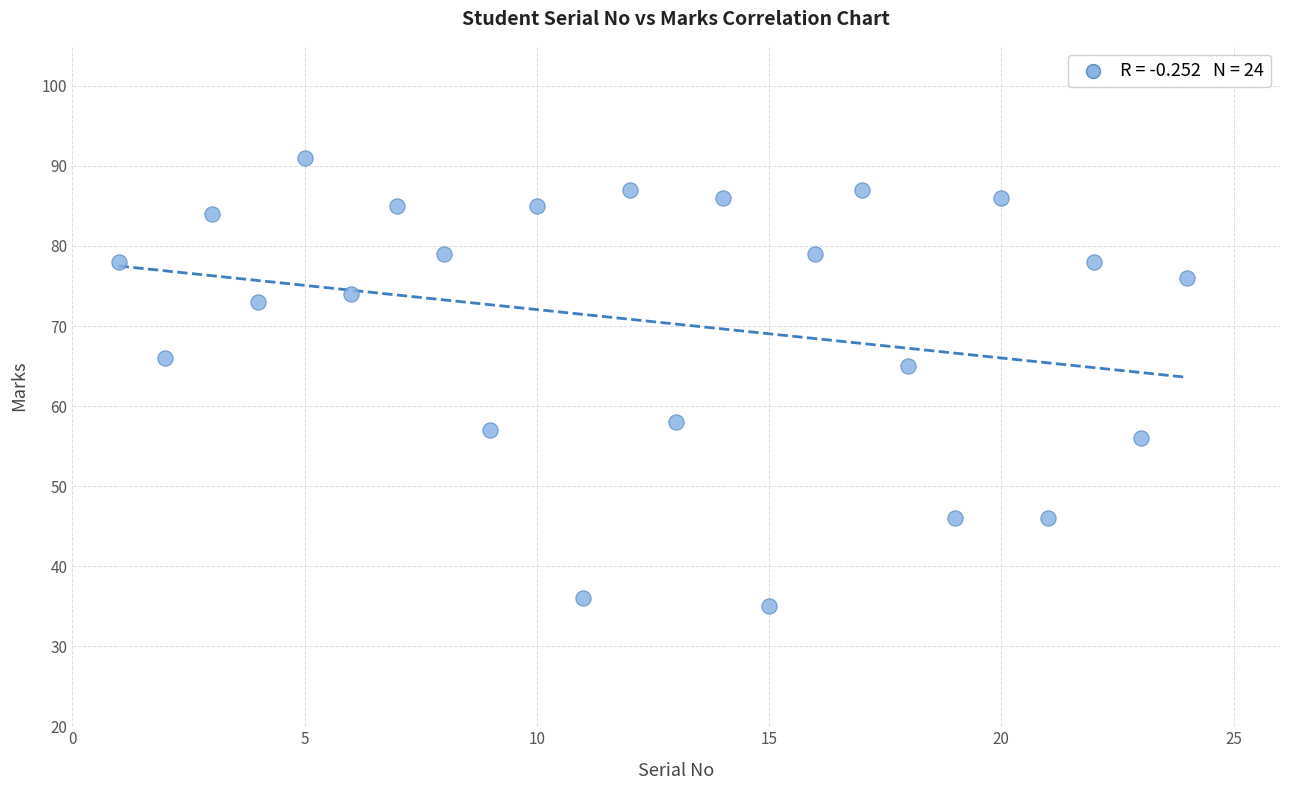

What Y value in the scatter plot is closest to 63?

65